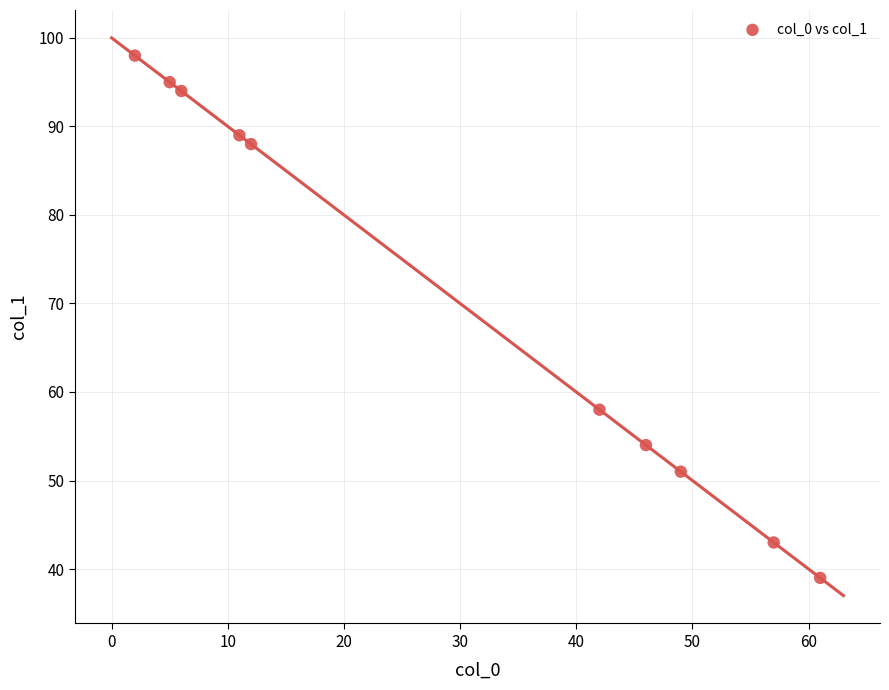

What is the average Y value?

71